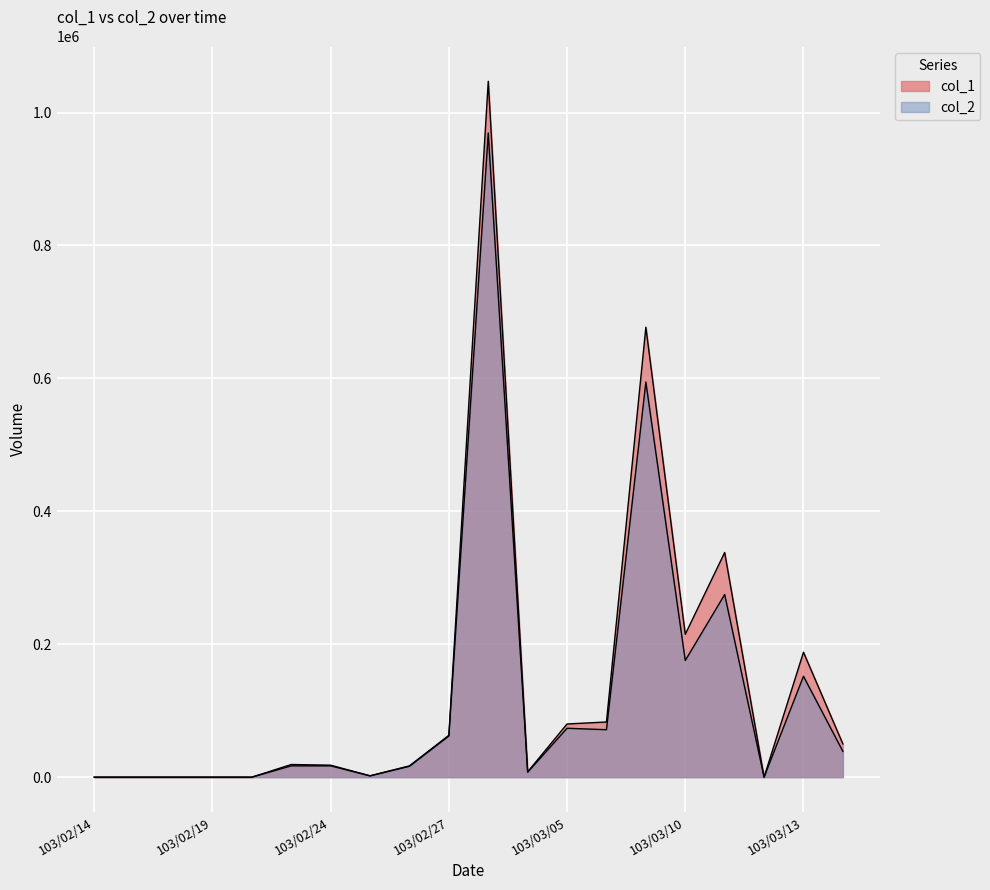

What is the difference between the maximum and second lowest values in the col_2 series?

969230